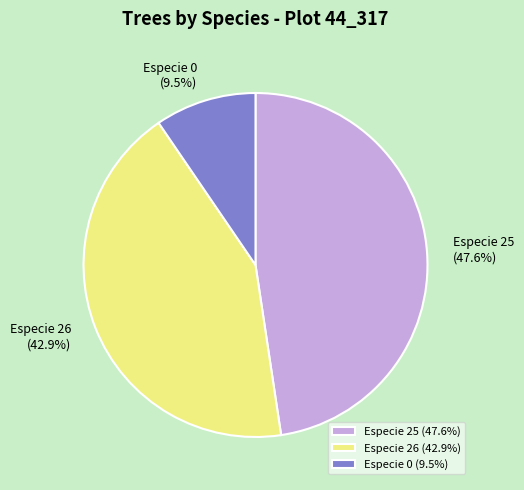

How many slices are in this pie chart?

3